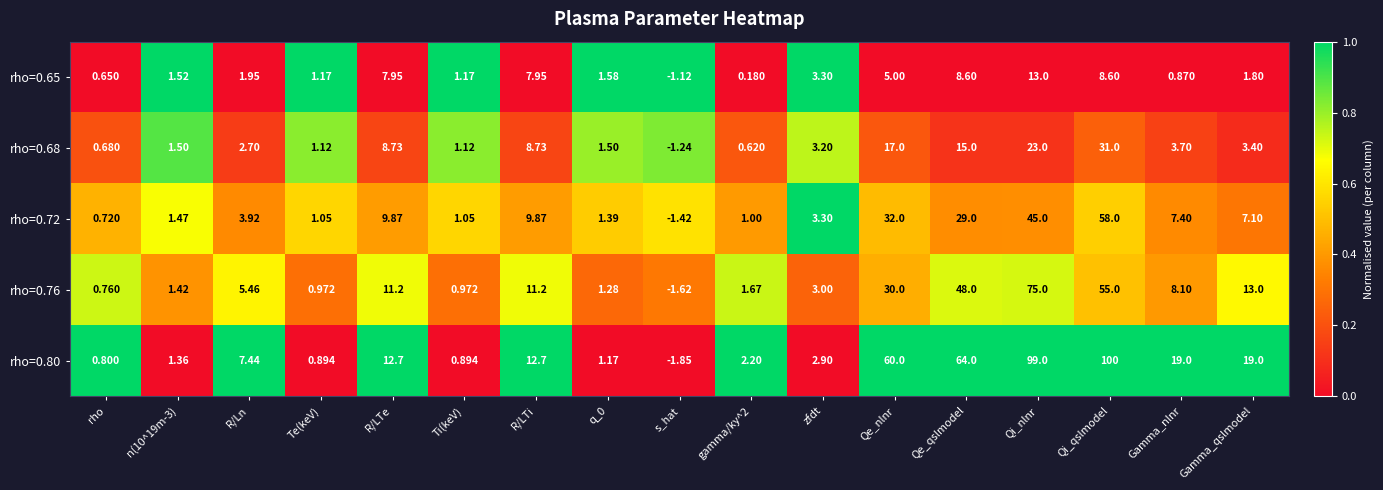

At which category is the sum across all series the highest?

Qi_nlnr